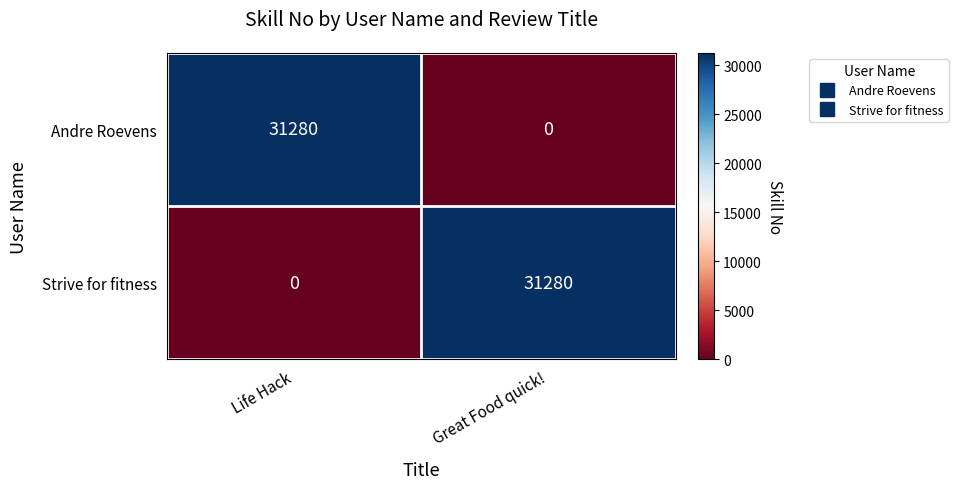

Reading left to right, what are all the values shown in this chart?

Andre Roevens: Life Hack=31280	Great Food quick!=0
Strive for fitness: Life Hack=0	Great Food quick!=31280